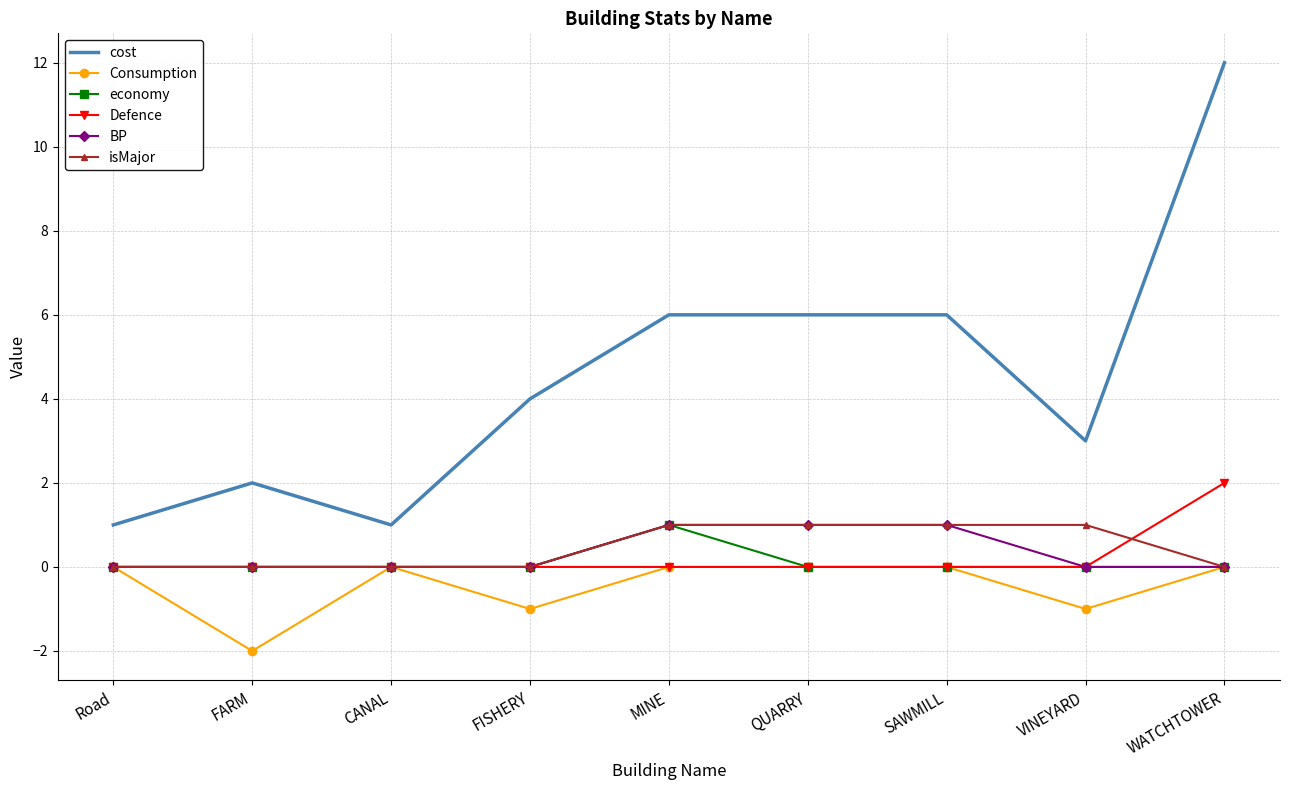

What is the difference between the second highest and minimum values in the cost series?

5